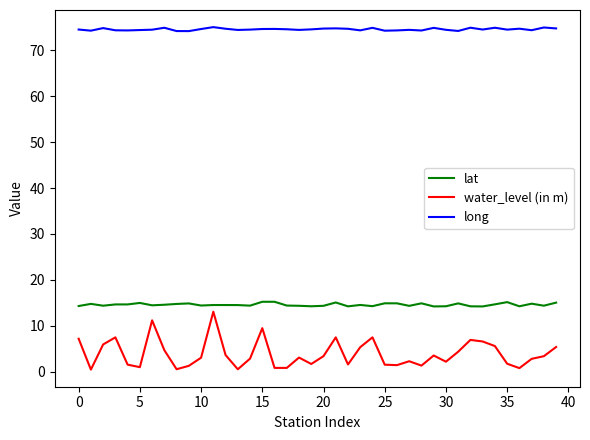

Rank the series by their average value, from highest to lowest.

long, lat, water_level (in m)